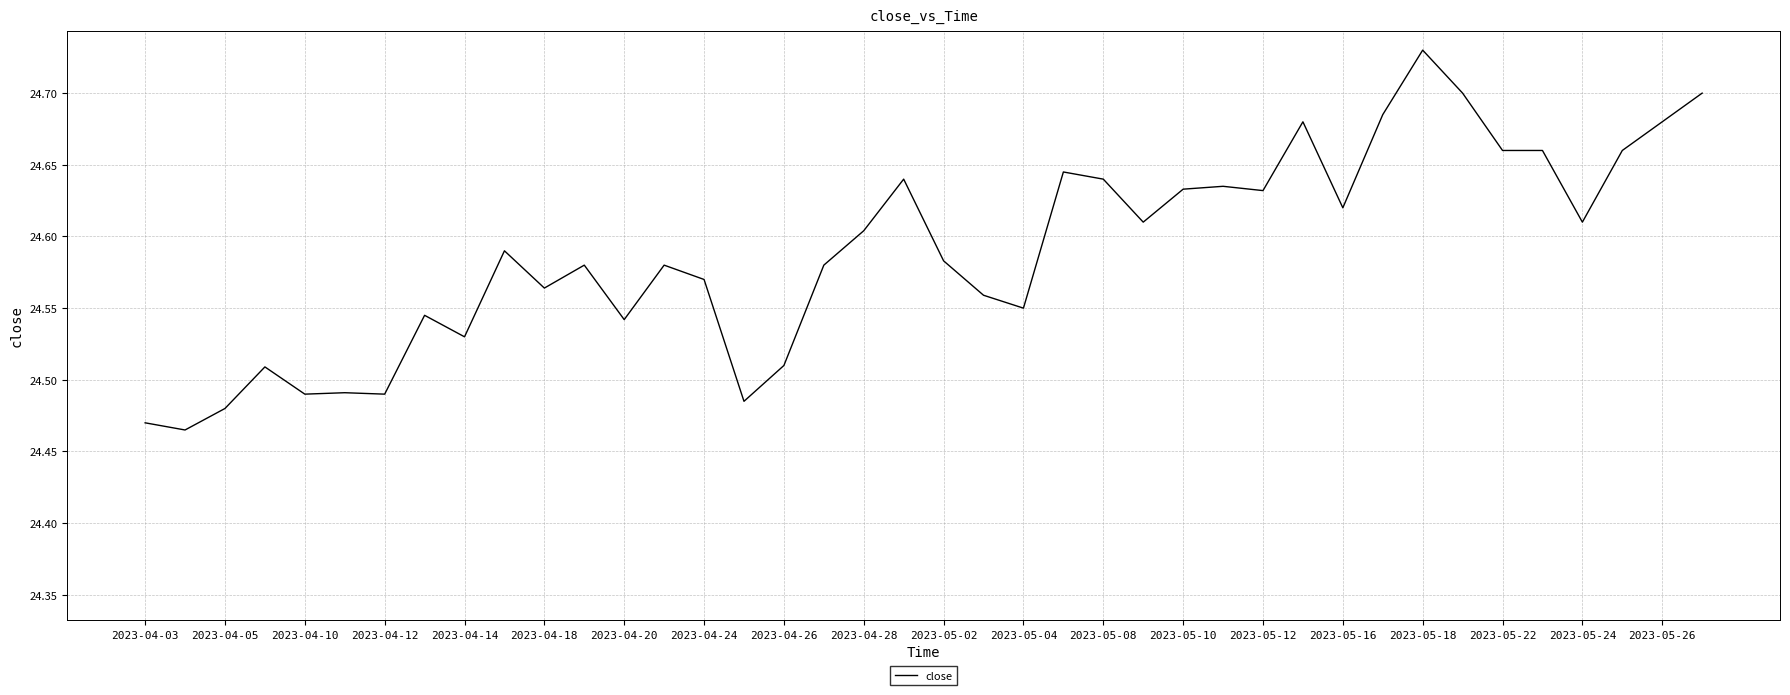

What is the difference between the maximum and minimum values?

0.3